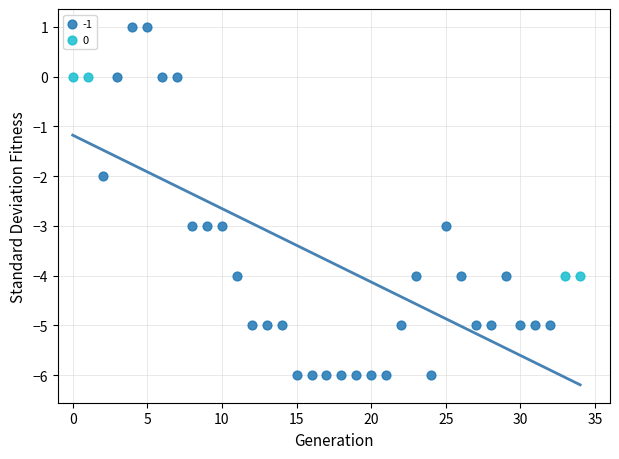

Which series contains the highest Y value?

-1